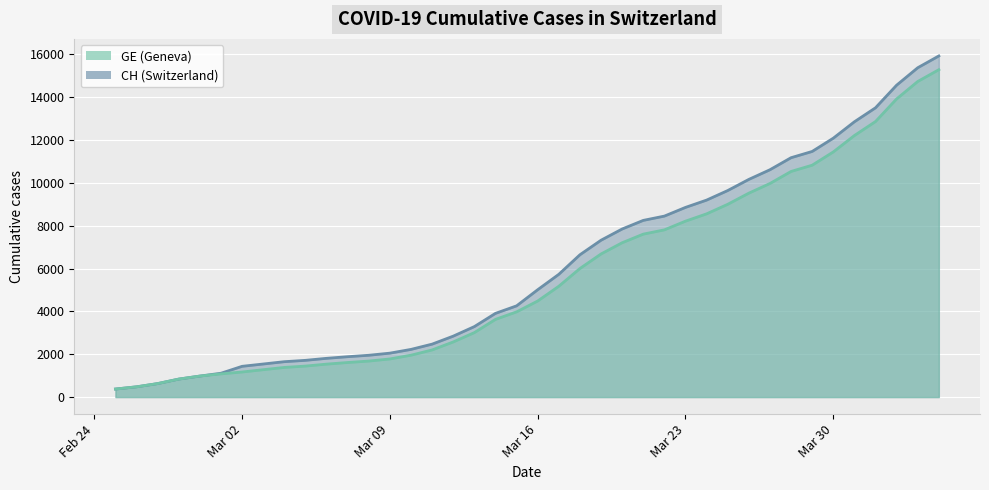

At how many categories does at least one series exceed 2597?

24